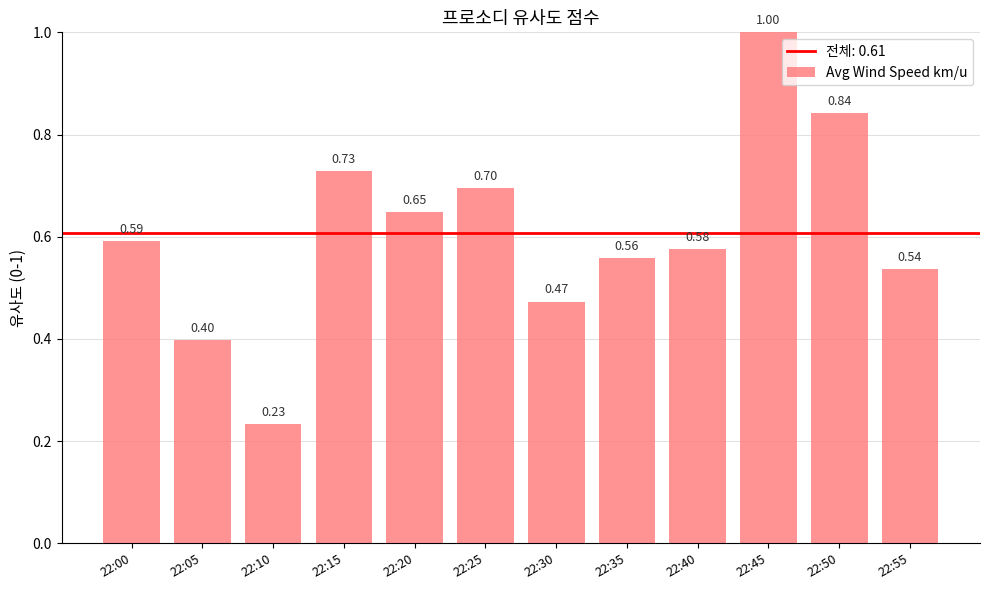

What is the sum of all values?

7.3